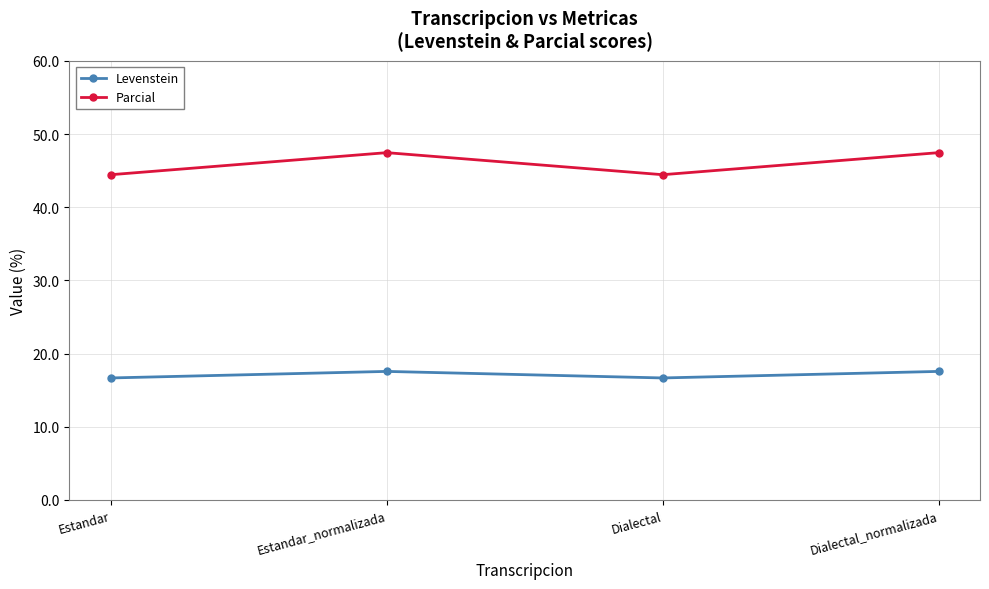

How many interior local valleys does the Levenstein series have?

1